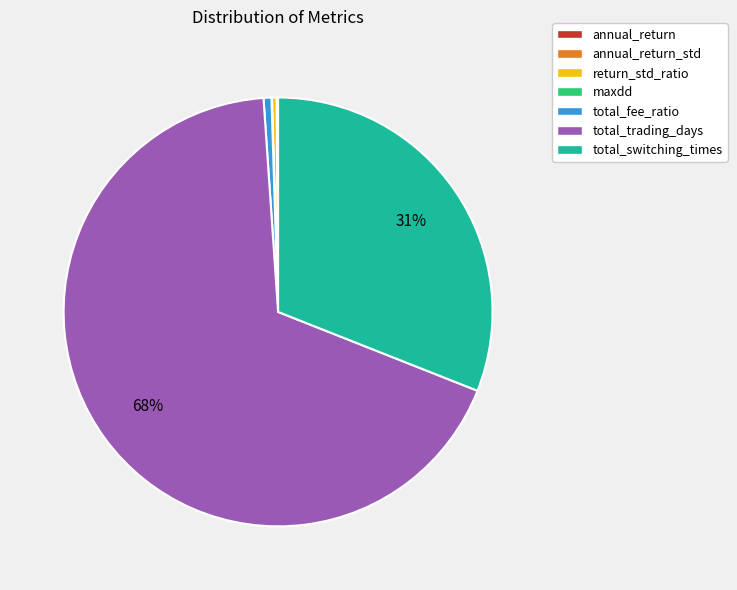

Does total_trading_days account for over 50% of the chart?

Yes